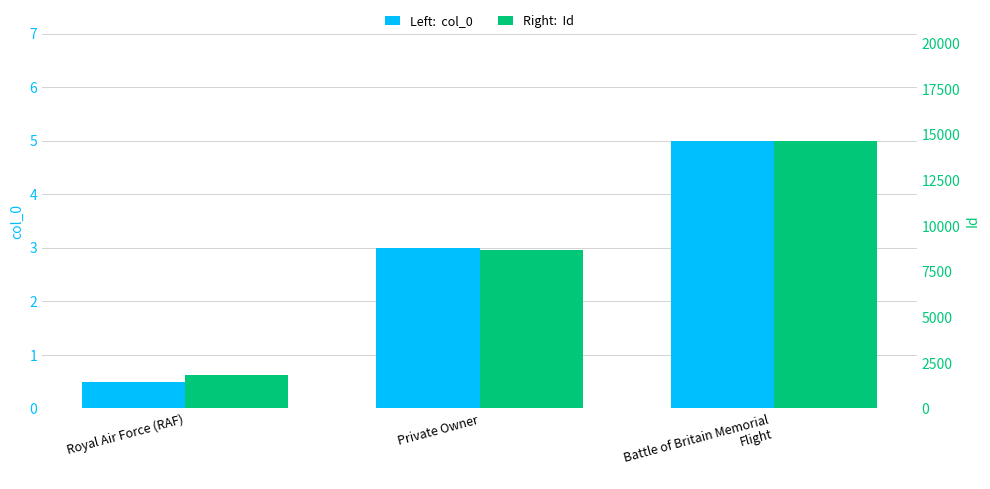

At how many categories does at least one series exceed 4818?

2